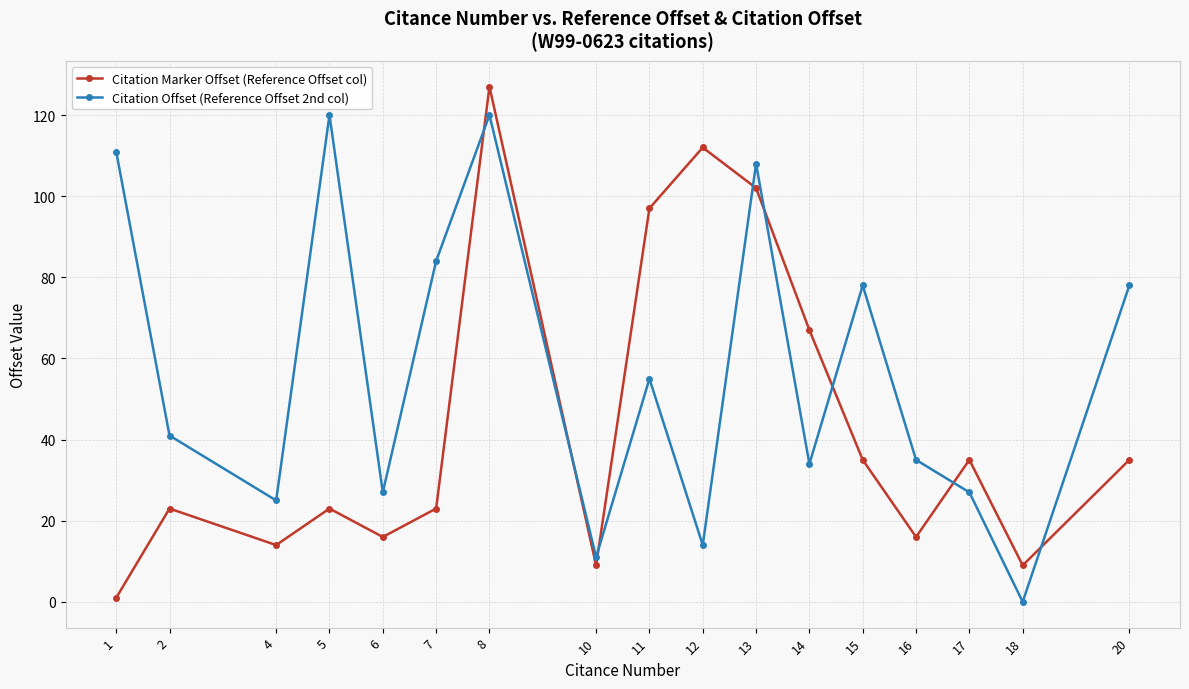

Reading right to left, what are all the values shown in this chart?

Citation Marker Offset (Reference Offset col): 35	9	35	16	35	67	102	112	97	9	127	23	16	23	14	23	1
Citation Offset (Reference Offset 2nd col): 78	0	27	35	78	34	108	14	55	11	120	84	27	120	25	41	111